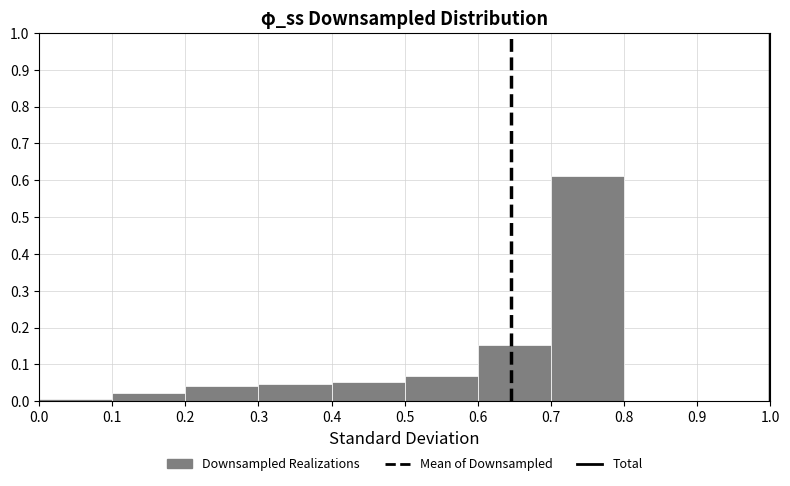

Which range on the x-axis has the tallest bar?

0.7 to 0.8